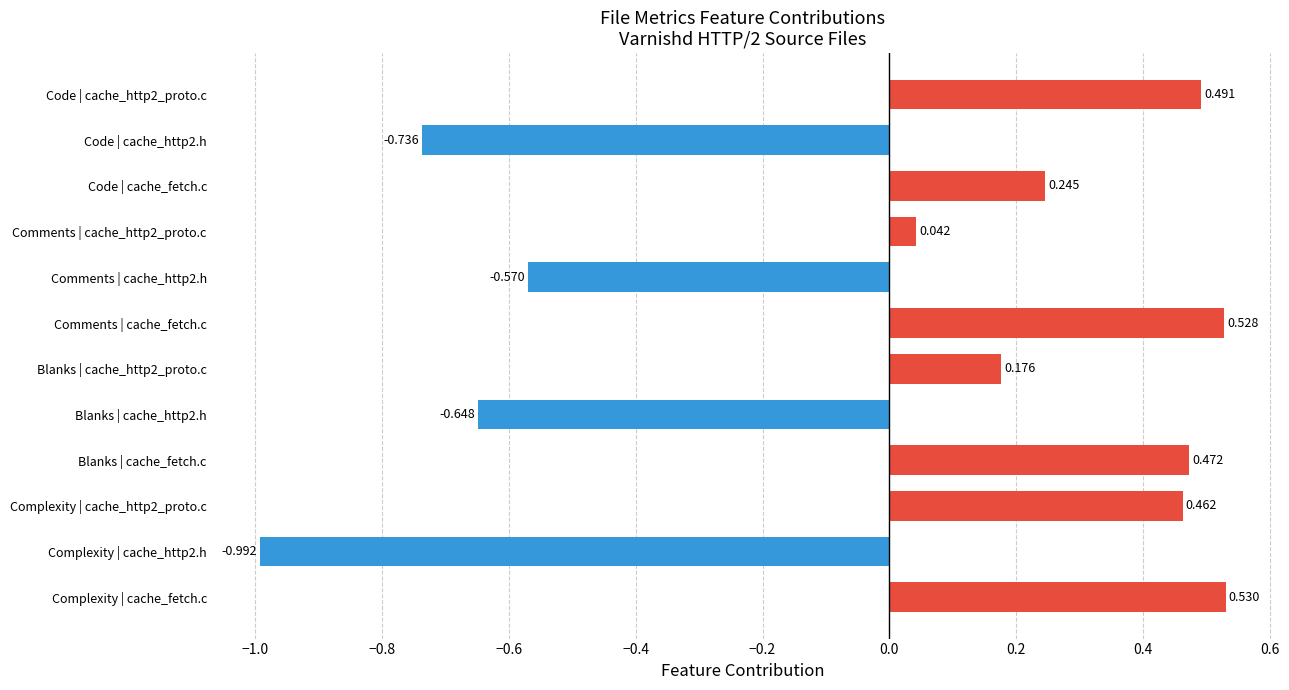

What is the smallest value displayed?

-1.0